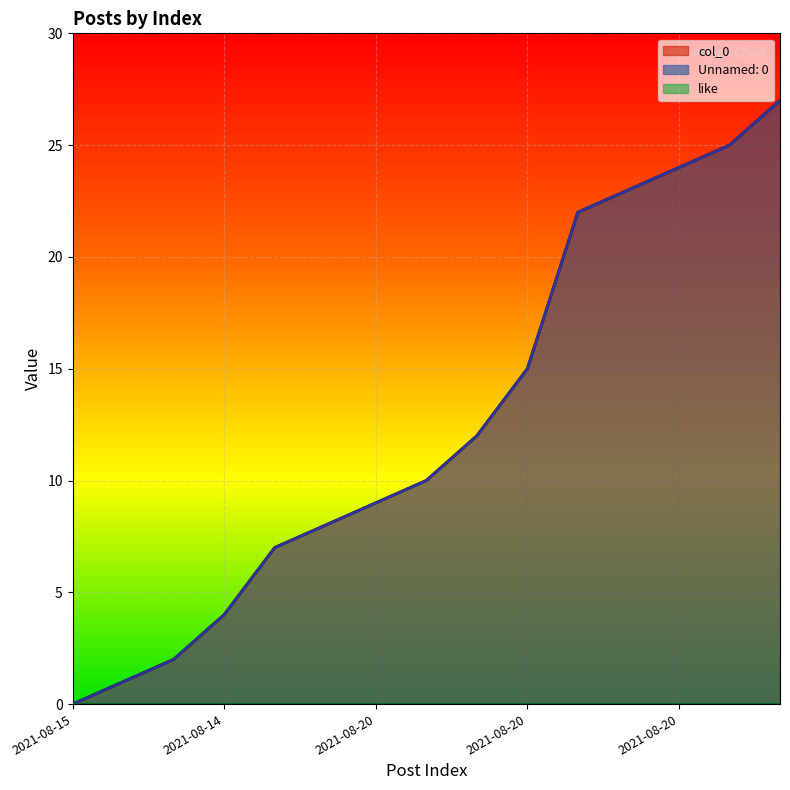

True or false: col_0 has a value of 6 at 2021-08-20.

False